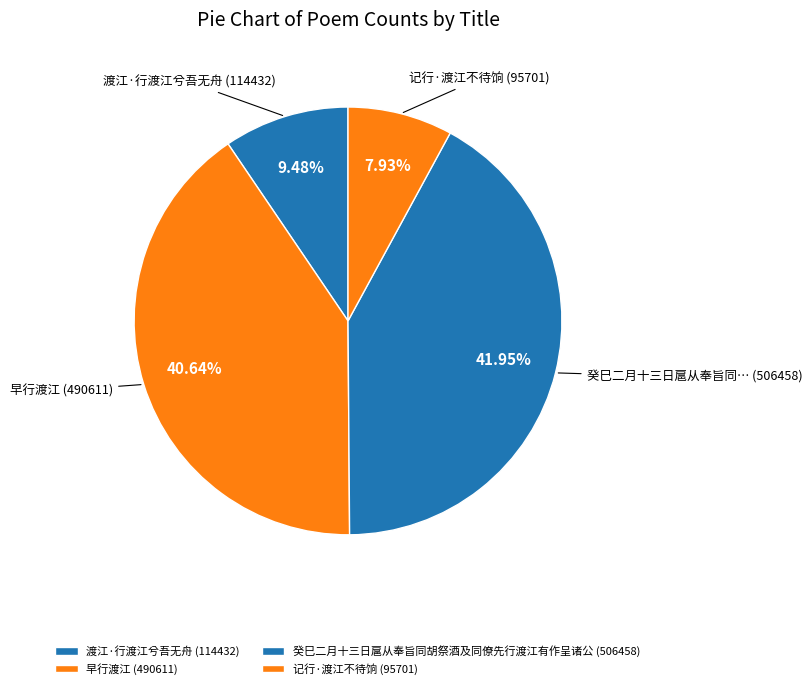

How many segments does this pie chart have?

4